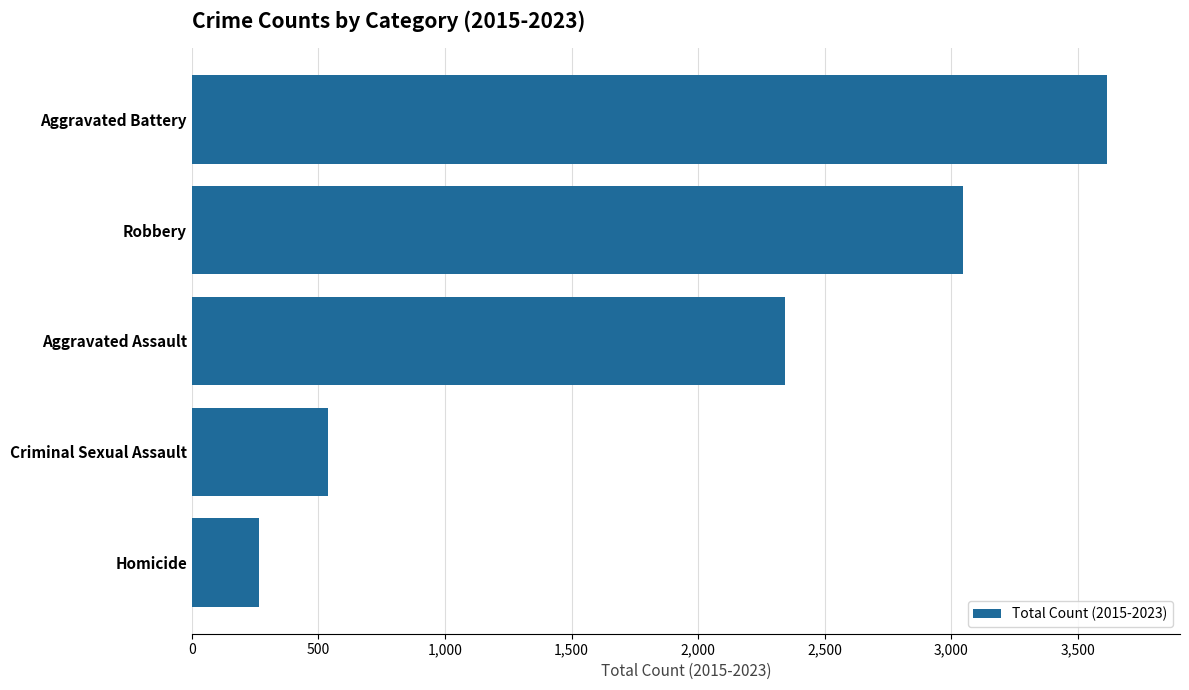

Rank the categories by value from lowest to highest.

Homicide, Criminal Sexual Assault, Aggravated Assault, Robbery, Aggravated Battery